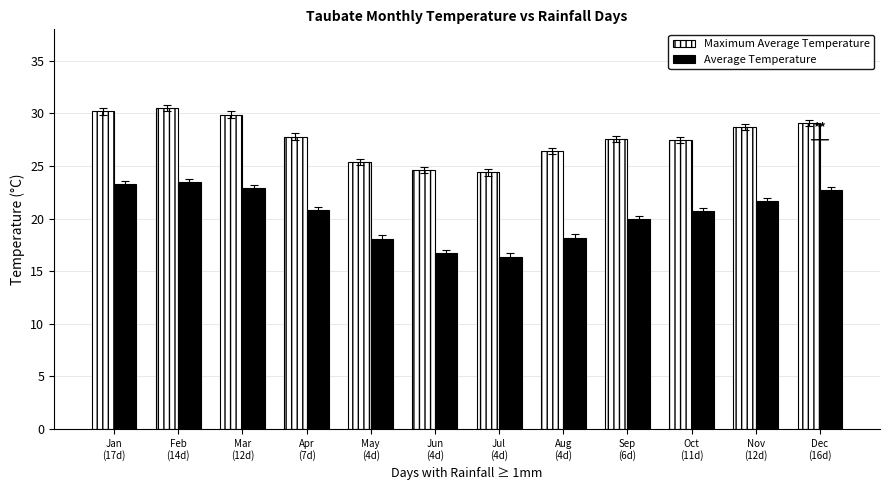

Is it true that Maximum Average Temperature equals 27.8 at Apr
(7d)?

True